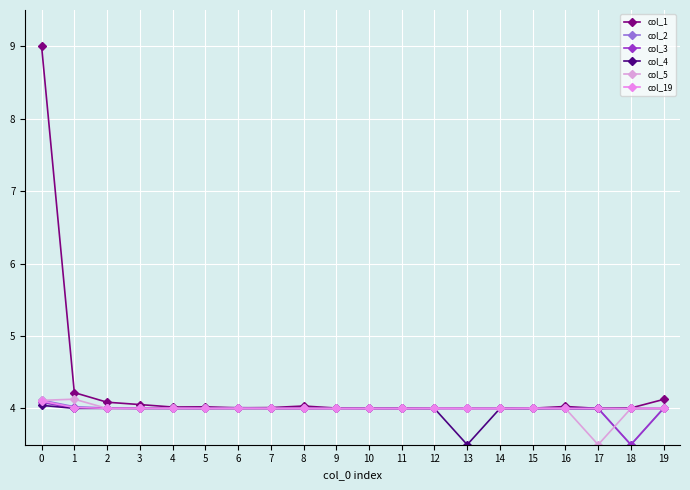

Which series ends up on top after the final intersection of col_2 and col_19?

col_19